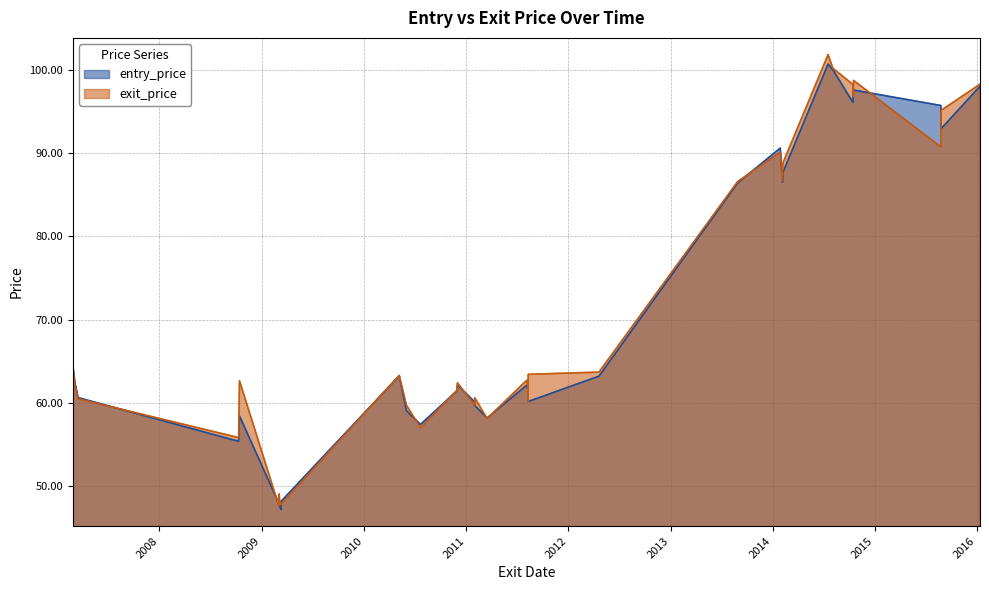

Where is the first local minimum for exit_price?

2007-03-06